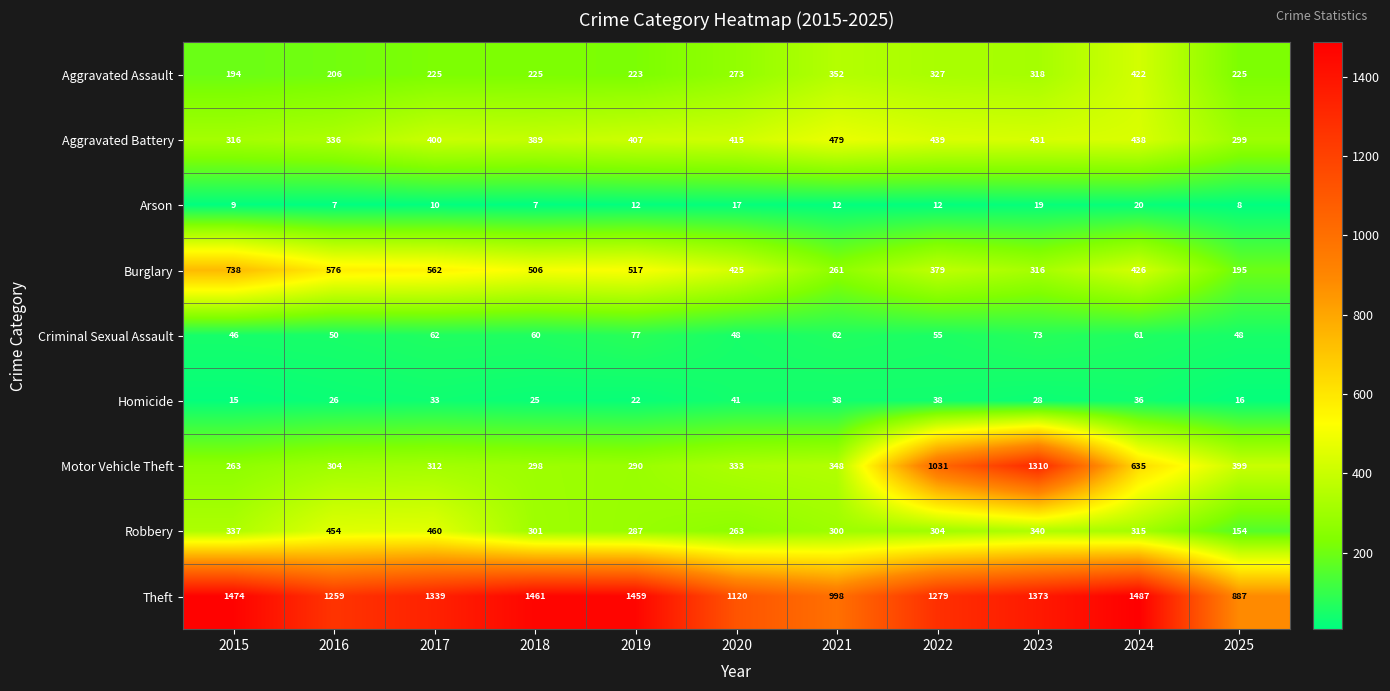

What is the difference between the maximum and minimum values in the Criminal Sexual Assault series?

31